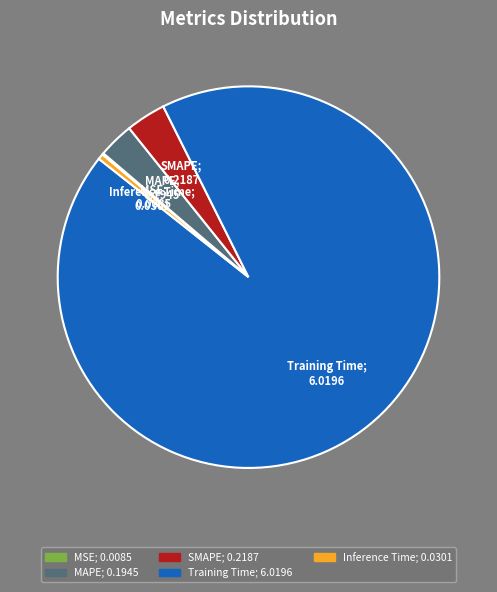

To the nearest percent, what portion does SMAPE represent?

3%